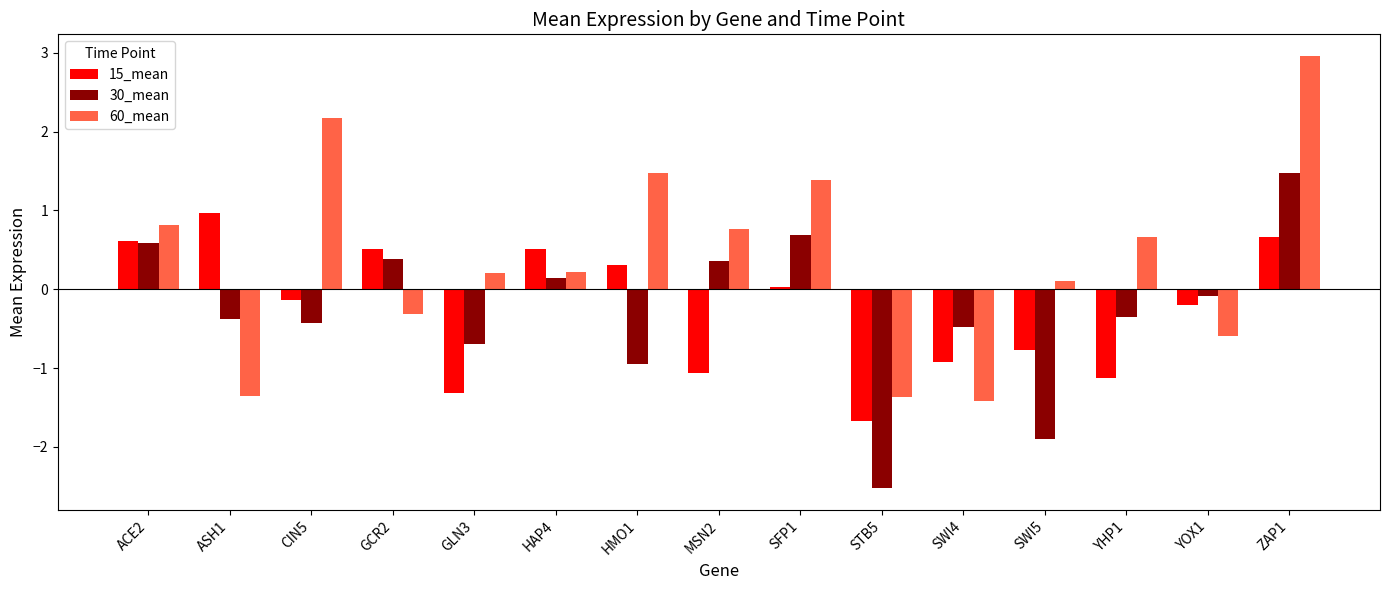

What is the difference between the maximum and minimum values in the 15_mean series?

2.6